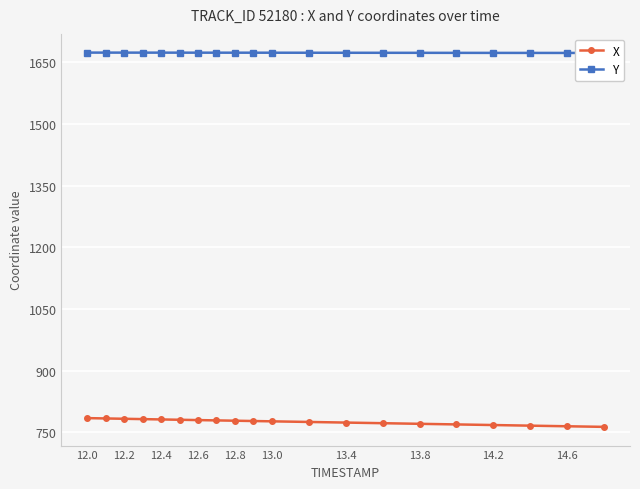

What value does the X series have at 12.4?

781.5